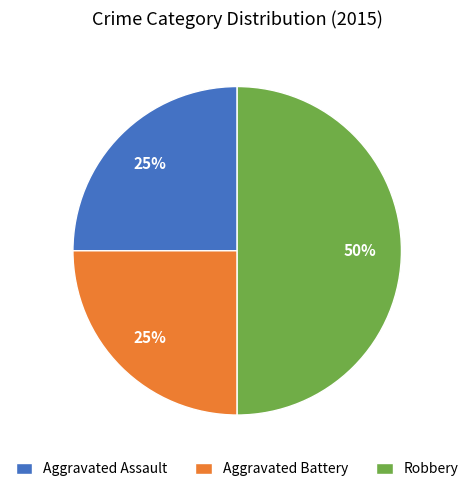

Is it true that Aggravated Assault is 13% of the pie?

False